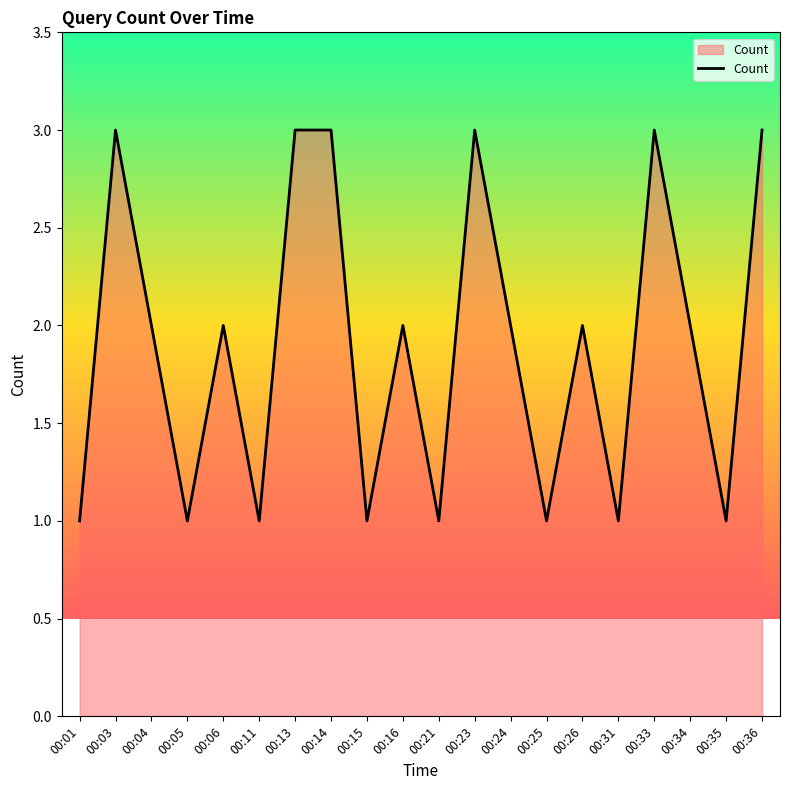

What is the difference between the maximum and minimum values?

2